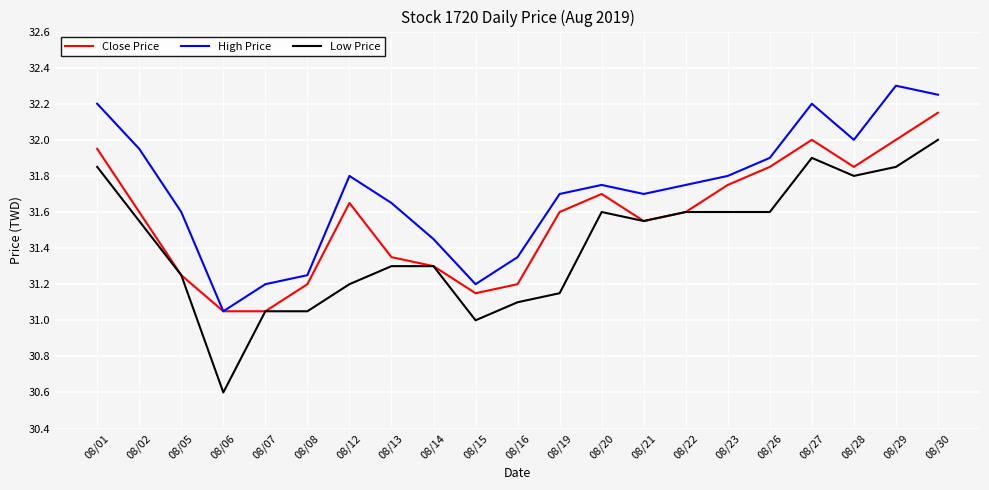

Which series has the largest total across all categories?

High Price